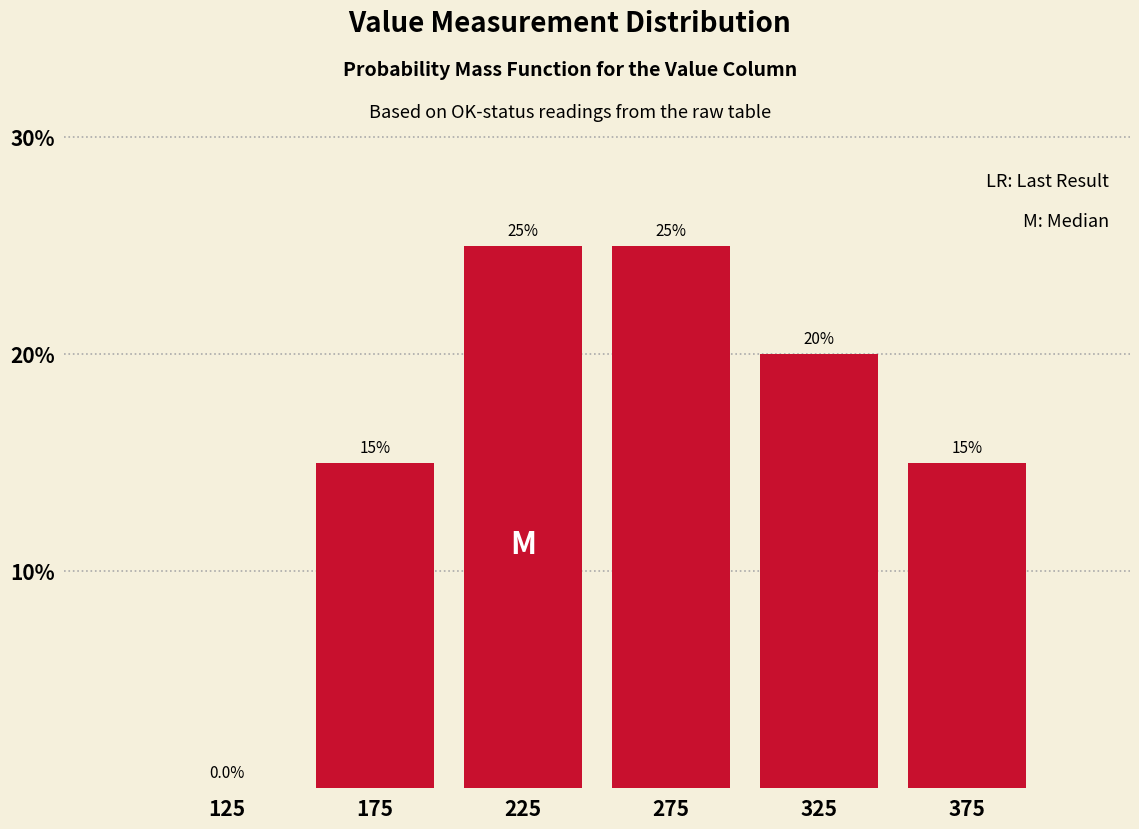

What is the height of the bar covering 350 to 400 on the x-axis?

15.0